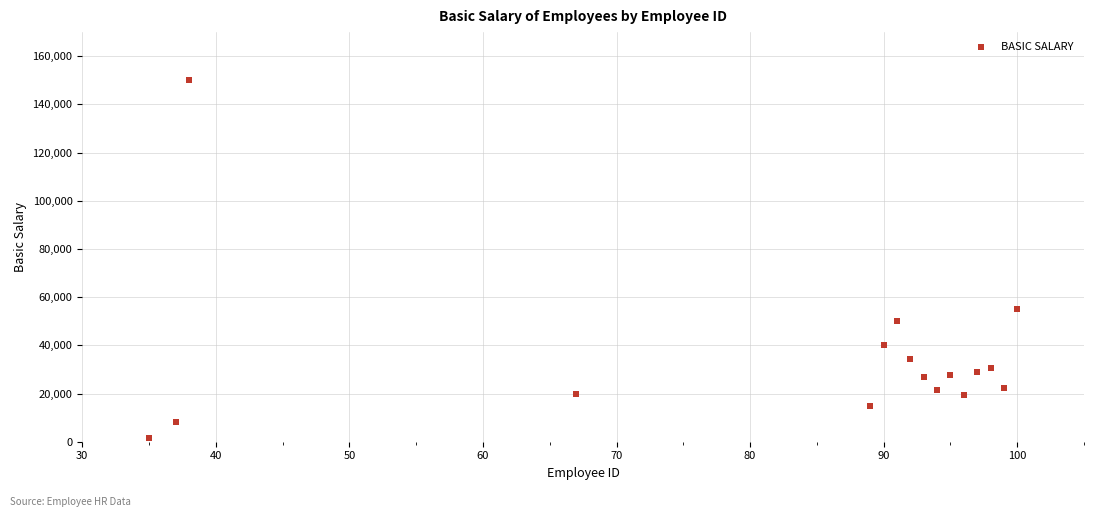

What is the range of Y values (max minus min)?

148620